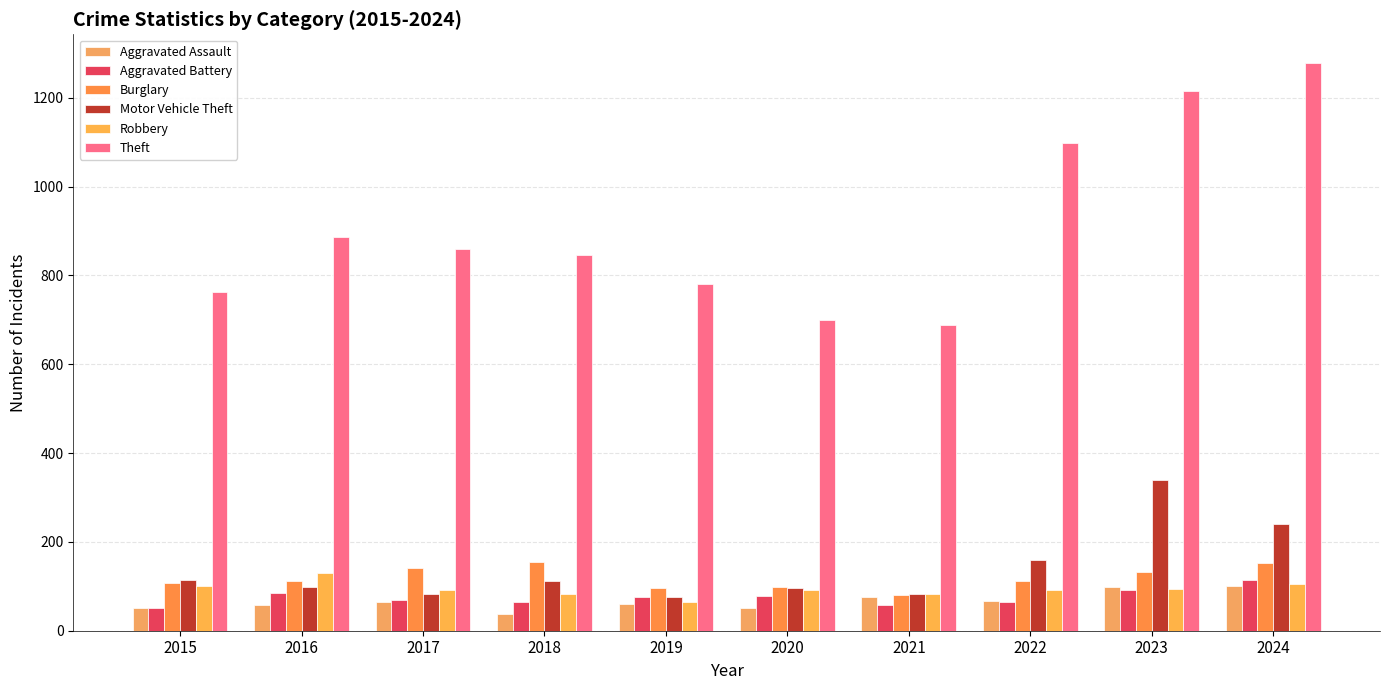

Which series changed the most between 2021 and 2023?

Theft